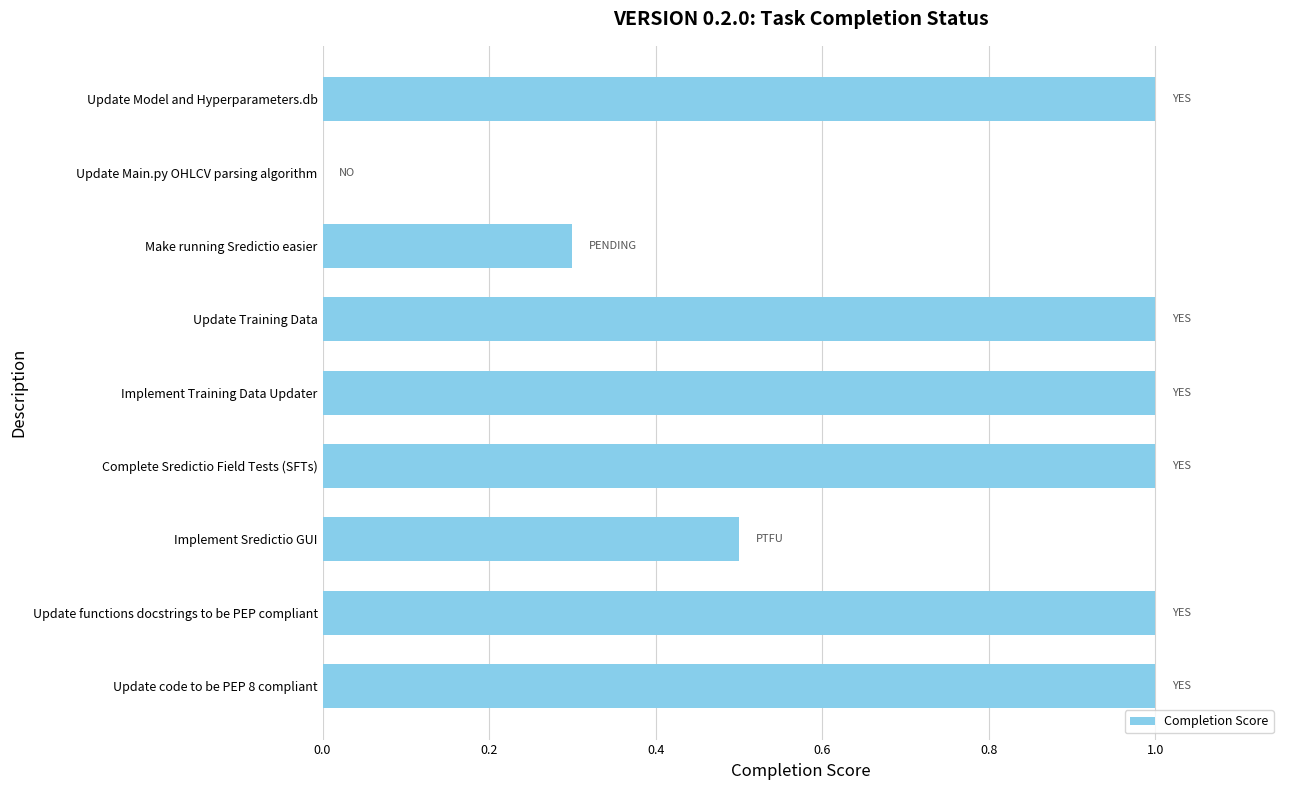

Reading bottom to top, list all the values displayed in this chart.

Update code to be PEP 8 compliant=1.0	Update functions docstrings to be PEP compliant=1.0	Implement Sredictio GUI=0.5	Complete Sredictio Field Tests (SFTs)=1.0	Implement Training Data Updater=1.0	Update Training Data=1.0	Make running Sredictio easier=0.3	Update Main.py OHLCV parsing algorithm=0.0	Update Model and Hyperparameters.db=1.0